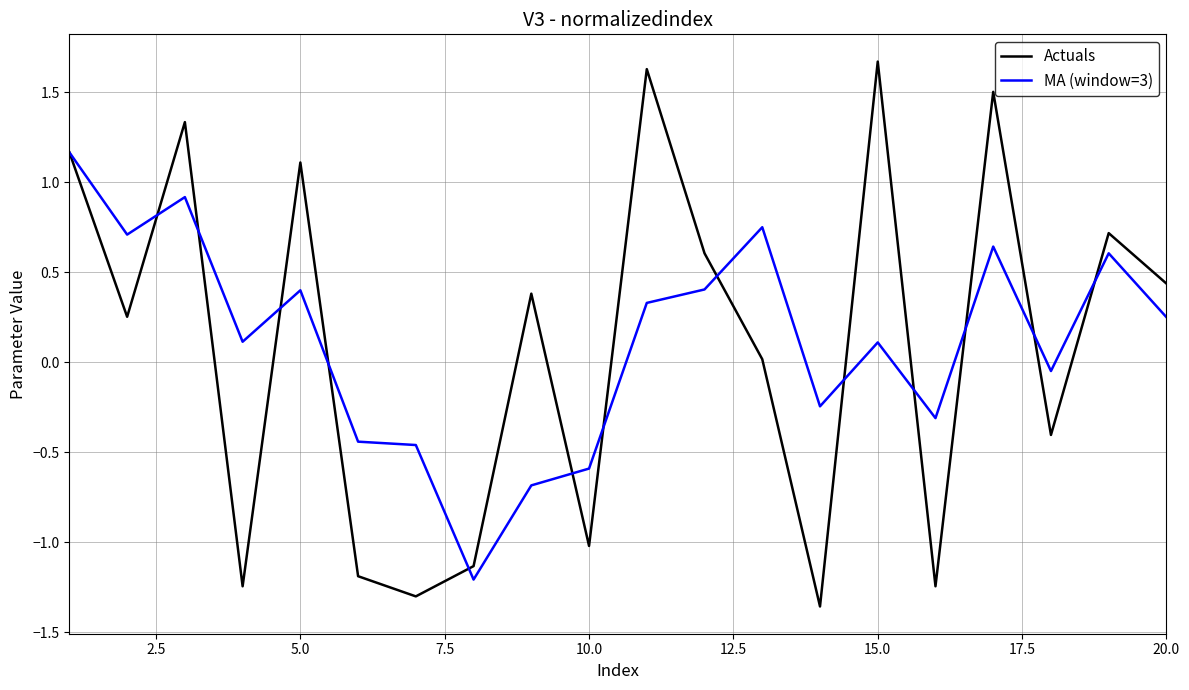

What is the greatest value displayed?

1.7